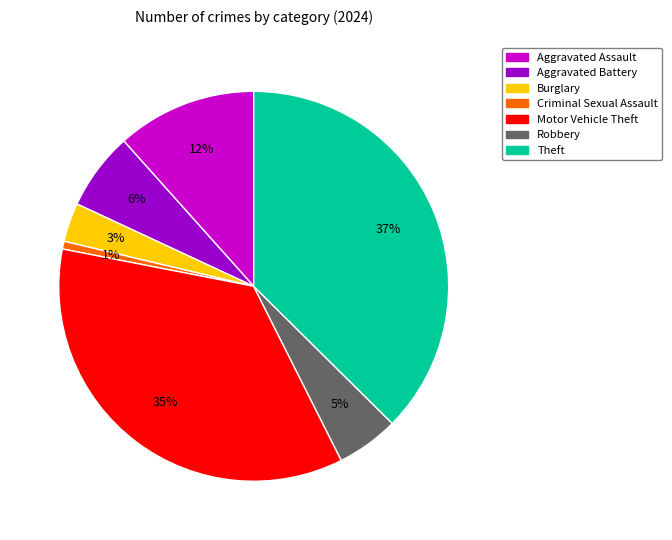

To the nearest percent, what is the average slice percentage?

14%